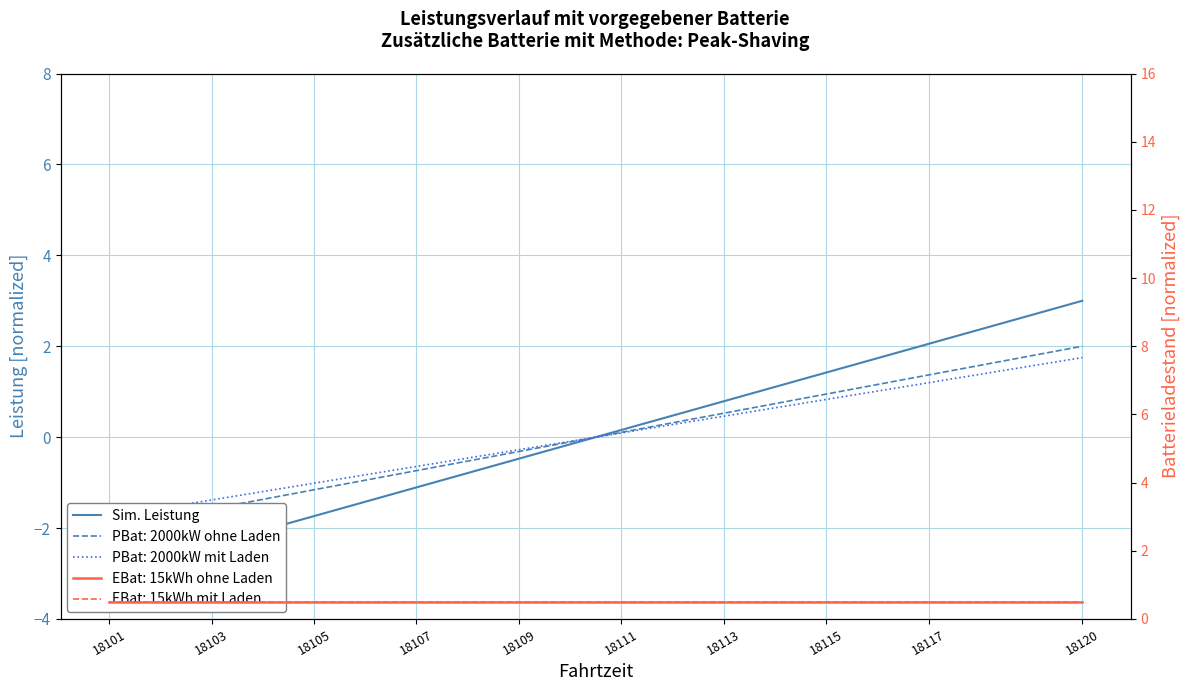

What is the value of the 15th point from the left?

1.4